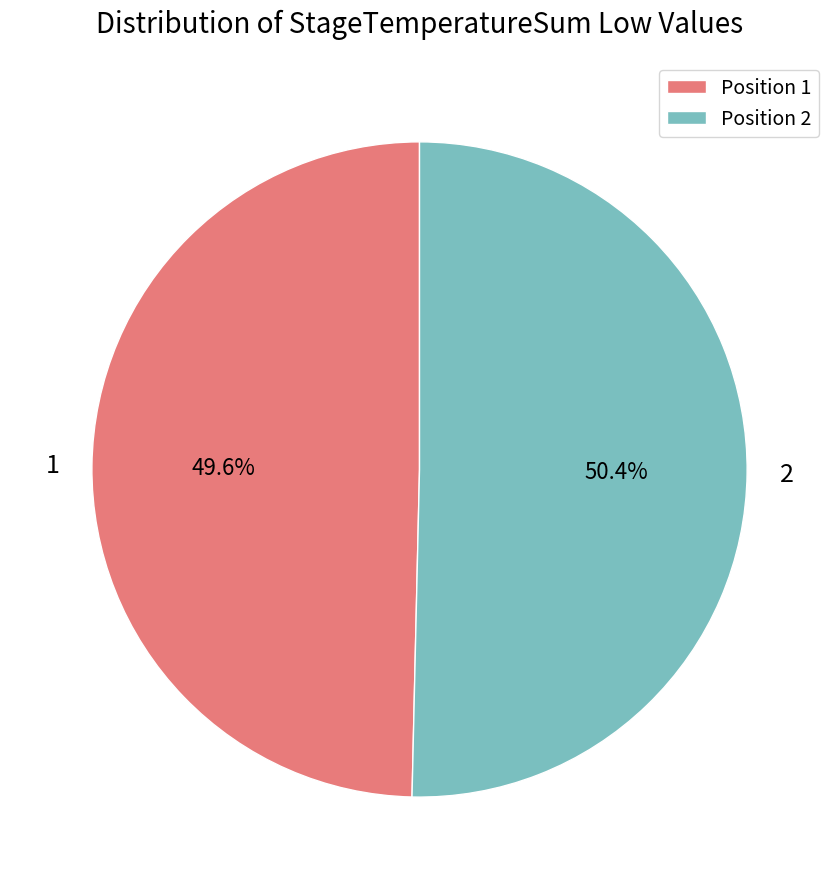

What is the total percentage of Position 2 and Position 1?

100.0%